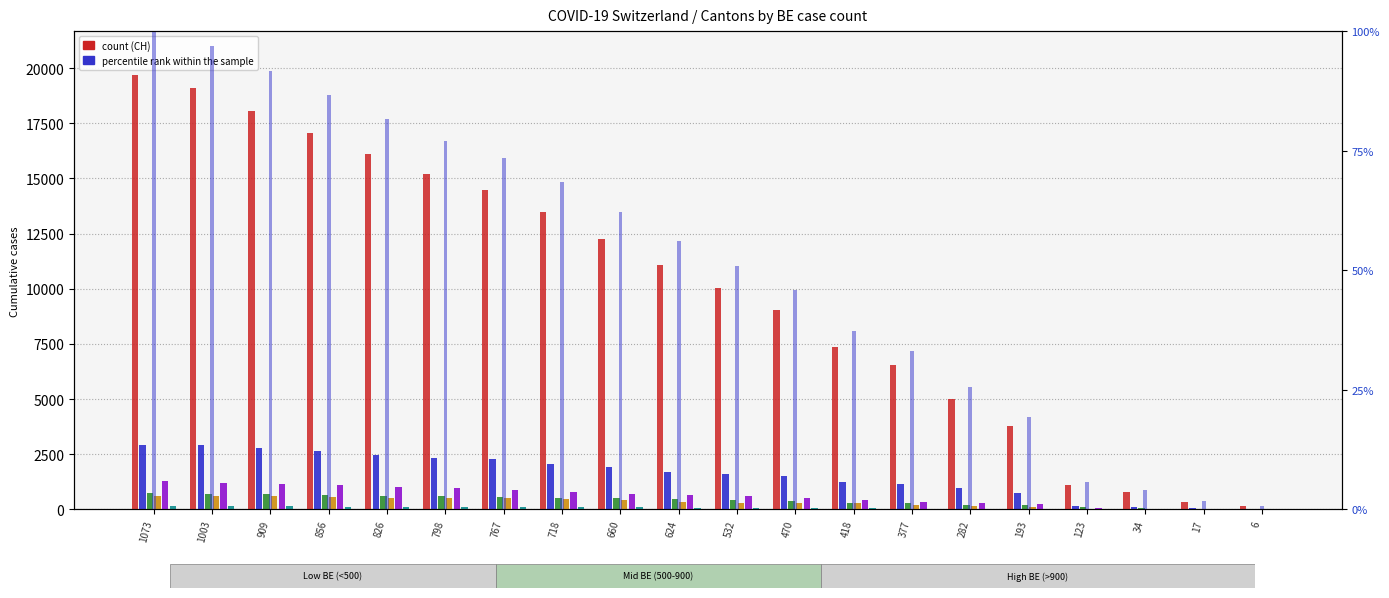

The BL series shows 255 at 718. True or false?

False